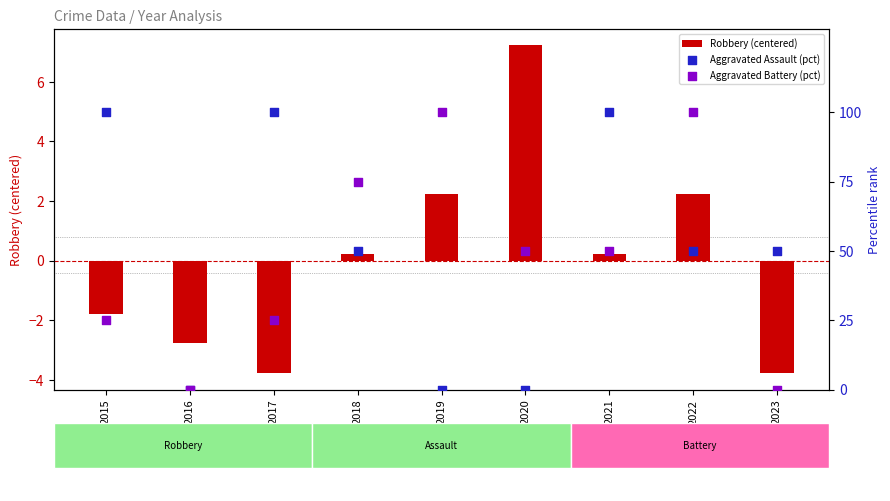

Is the value of Robbery (centered) at 2015 greater than the value of Aggravated Battery (pct) at 2017?

No